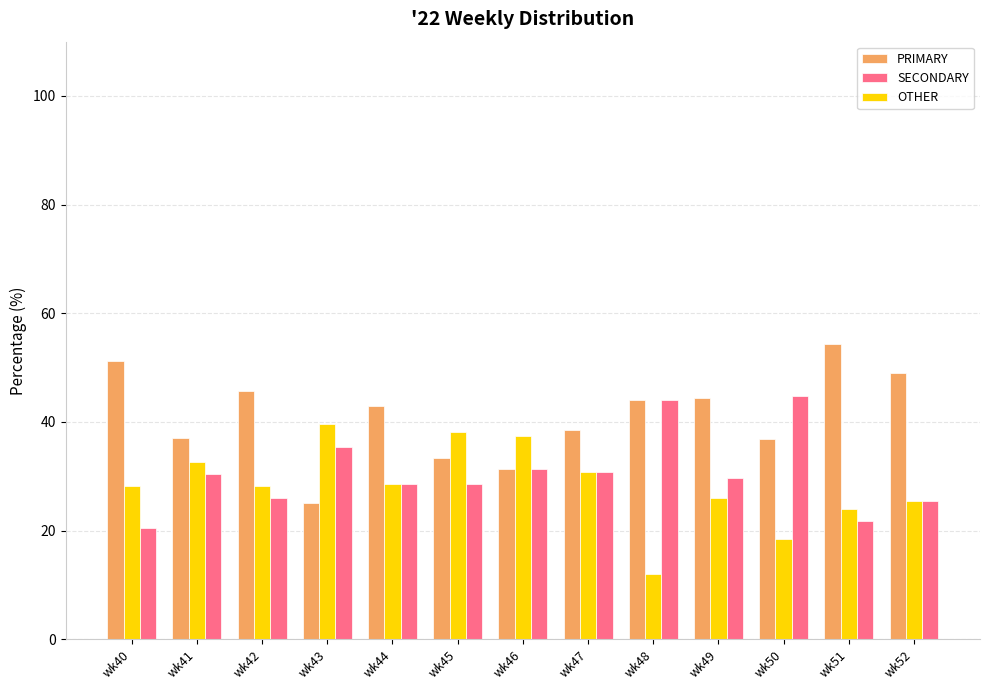

Where does the PRIMARY series first go above 42?

wk40